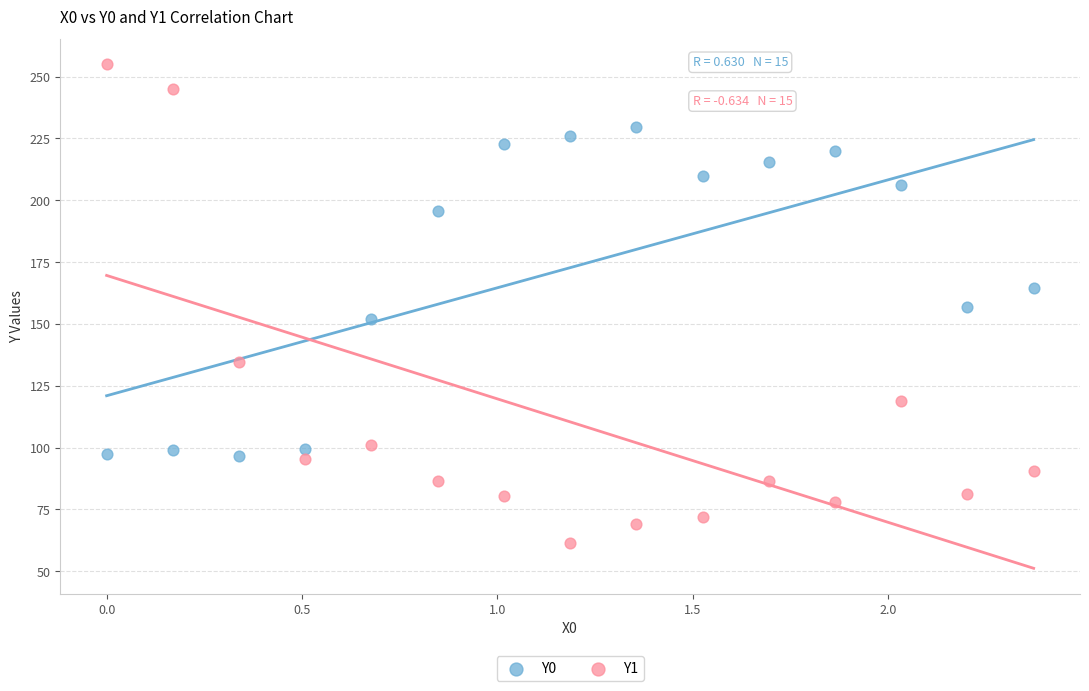

Which series reaches the maximum Y coordinate?

Y1